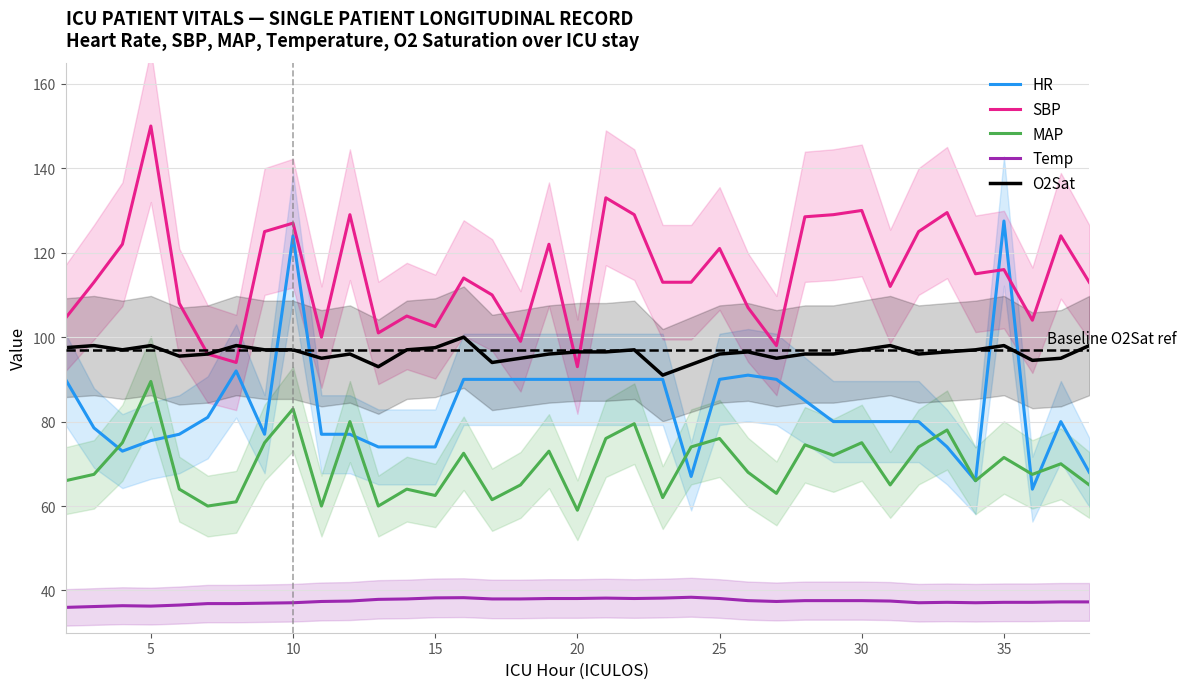

How many lines are shown in the chart?

5